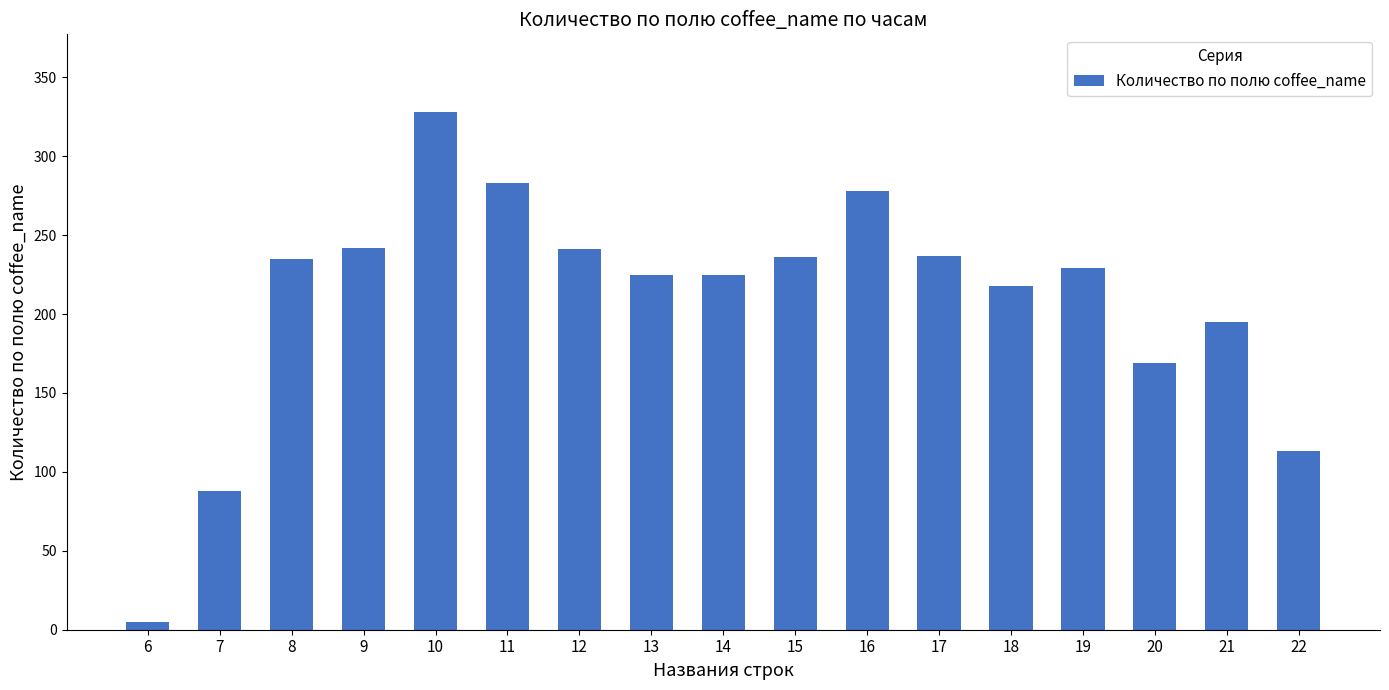

Where is the data nearest to the value 166?

20